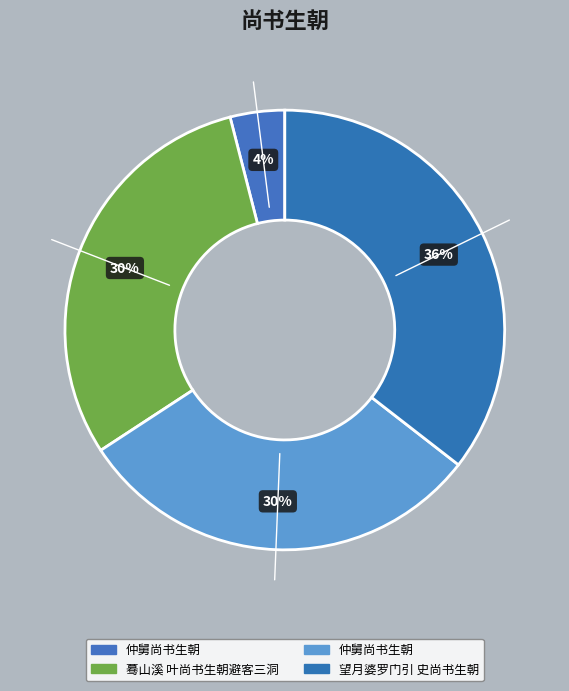

How many slices are in this pie chart?

4